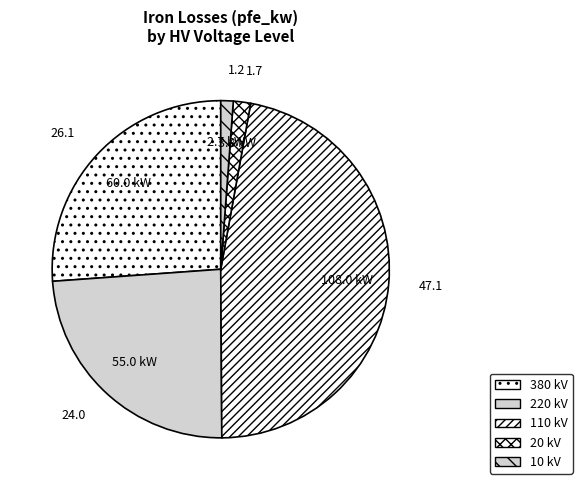

Count the number of slices in the pie.

5